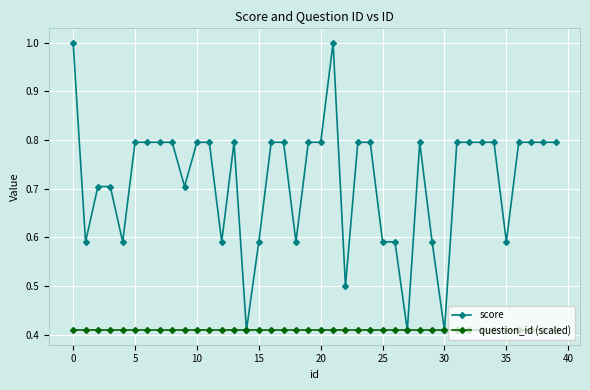

True or false: score has more than 1 points higher than both neighbors.

True